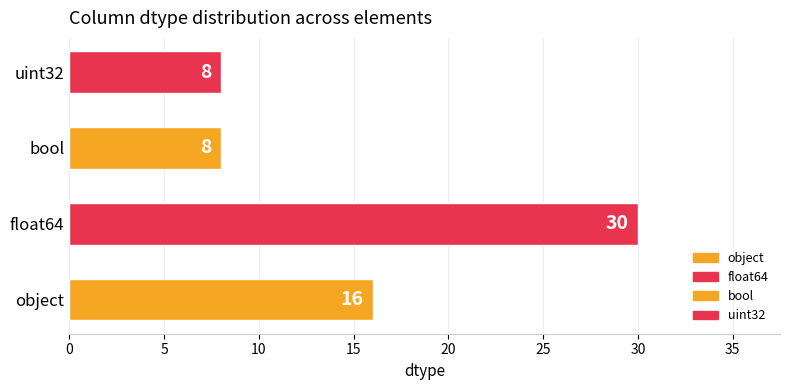

At which label is the value closest to 19?

object